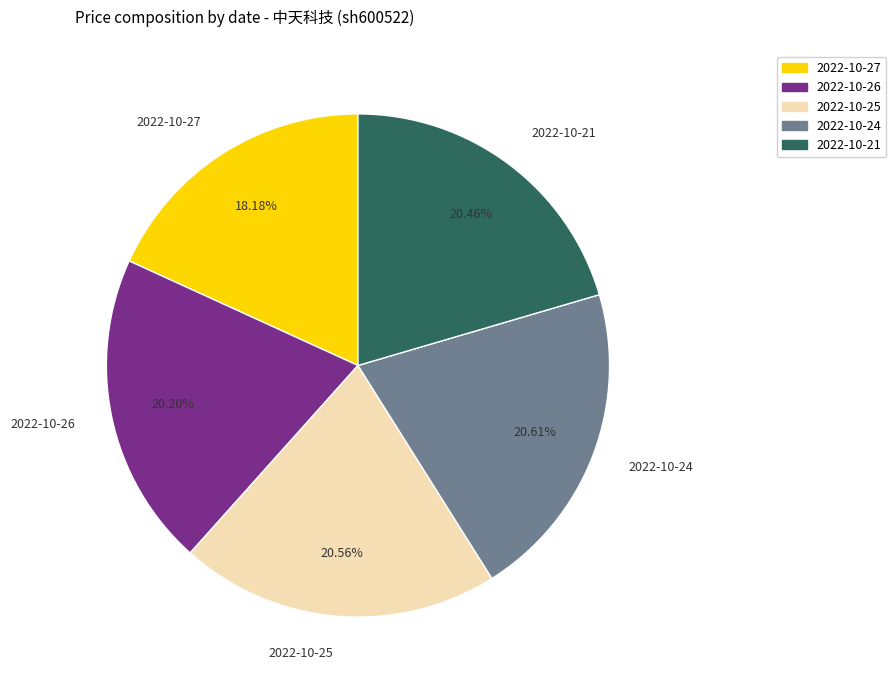

What is the smallest slice in the pie chart?

2022-10-27